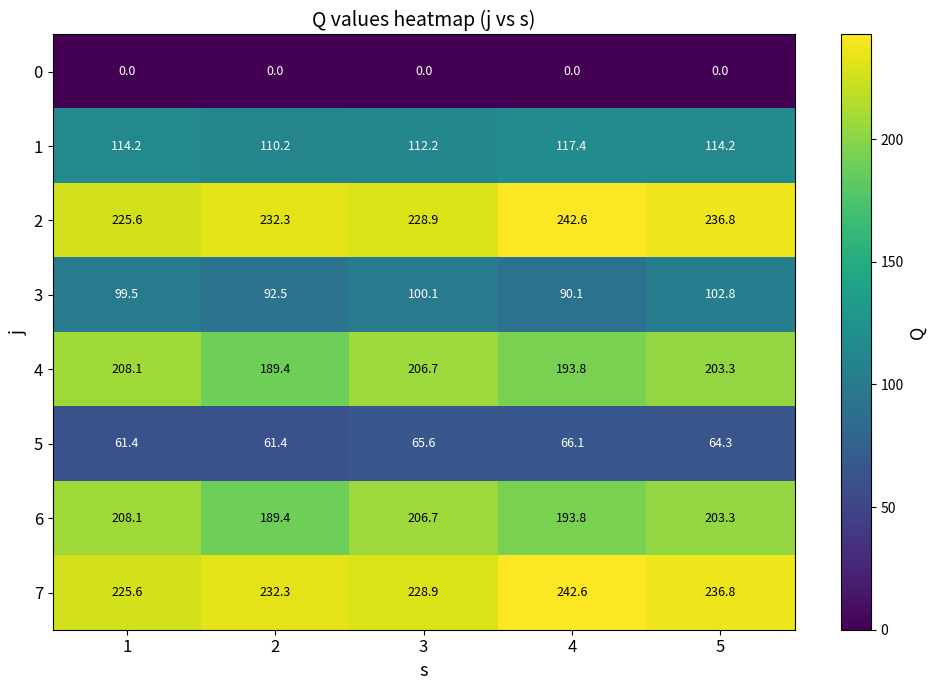

Which series changed the most between 1 and 3?

5